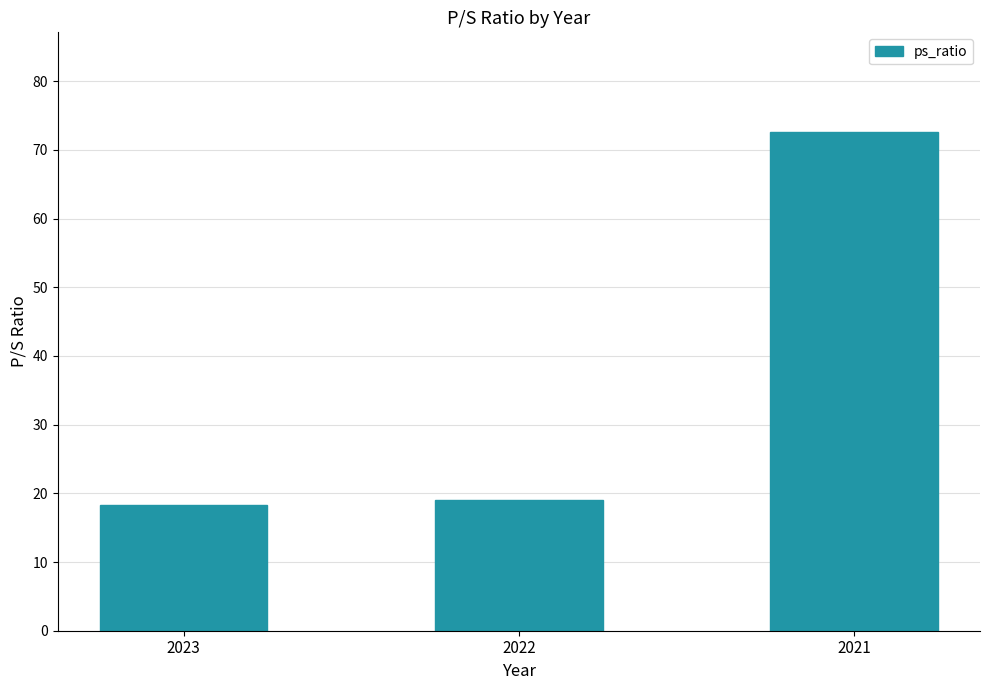

The chart shows a value of 18.3 at 2023. True or false?

True